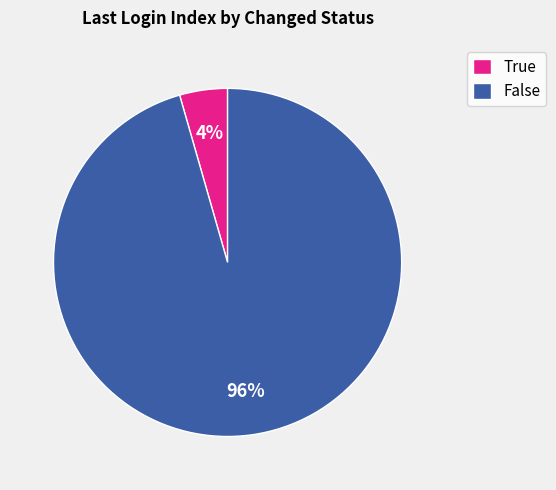

Is there a majority slice in this chart?

Yes